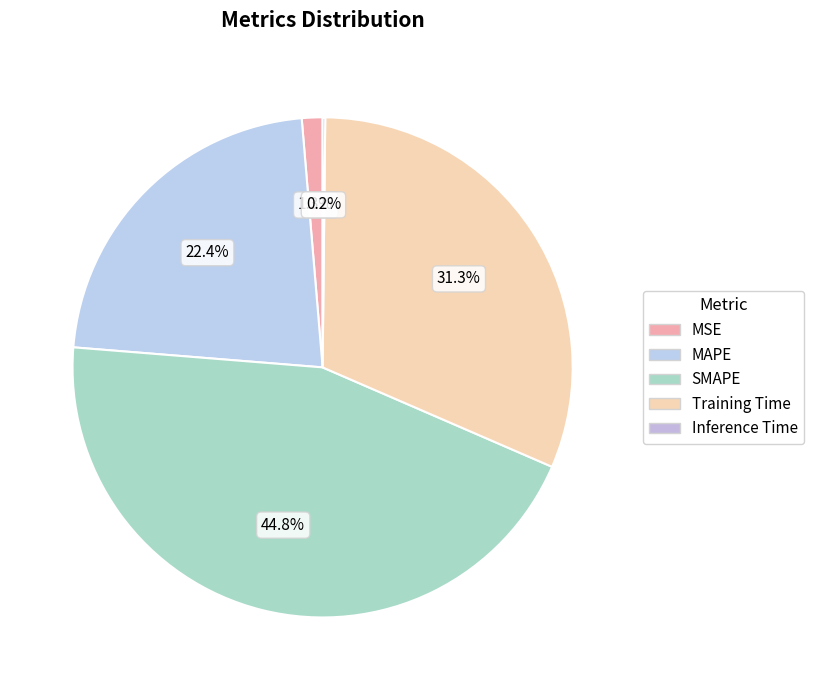

To the nearest percent, what is the difference between the Training Time and MAPE slice percentages?

9%